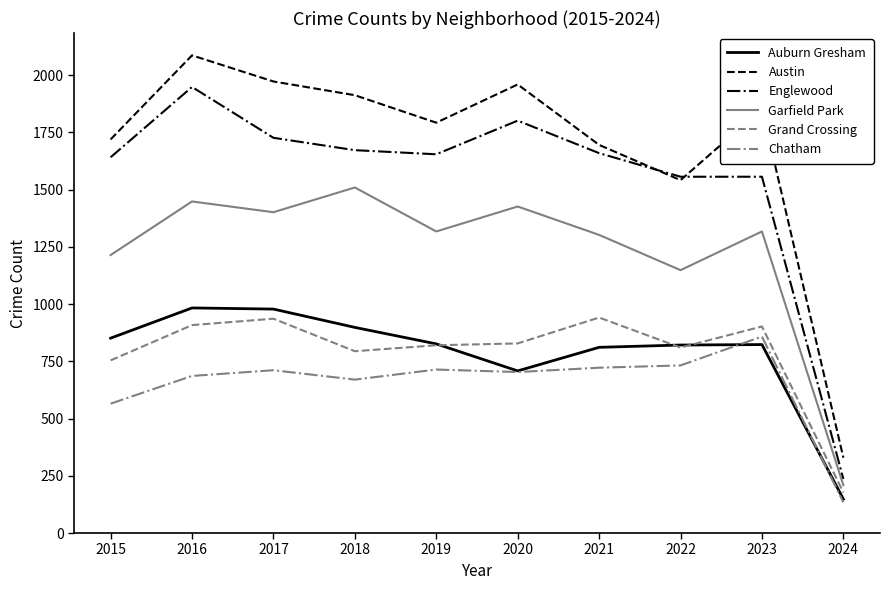

At which category does the chart reach its minimum across all series?

2024